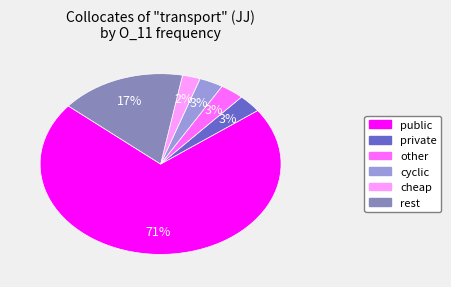

Is there a majority slice in this chart?

Yes